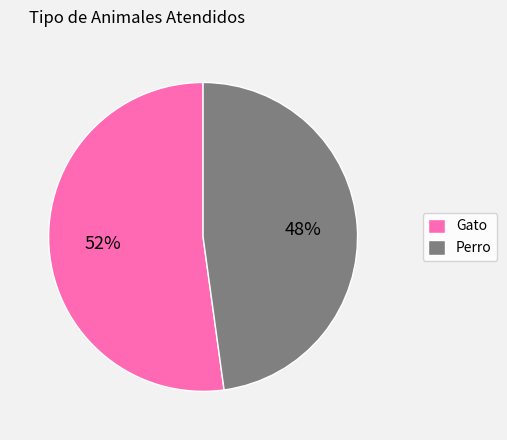

Count the number of slices in the pie.

2